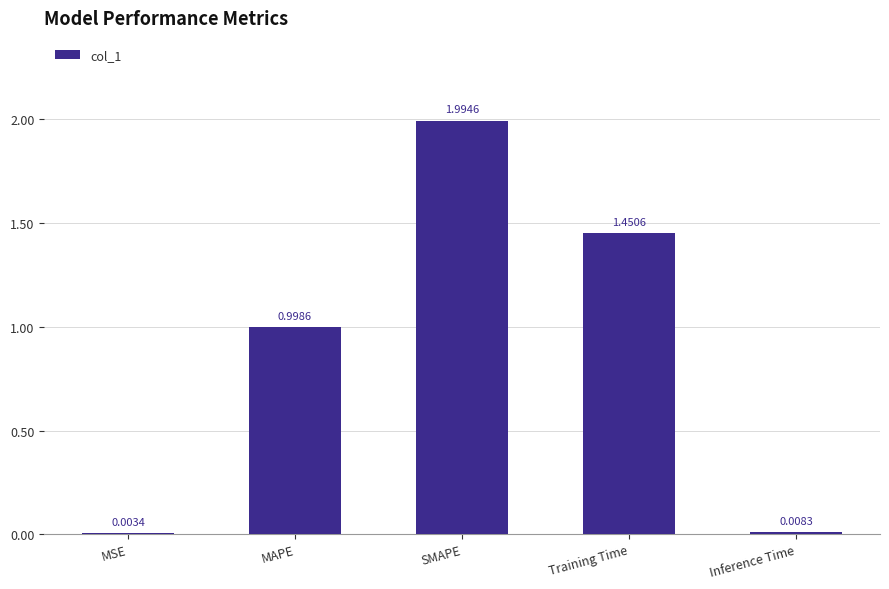

At which label is the value closest to 0?

MSE